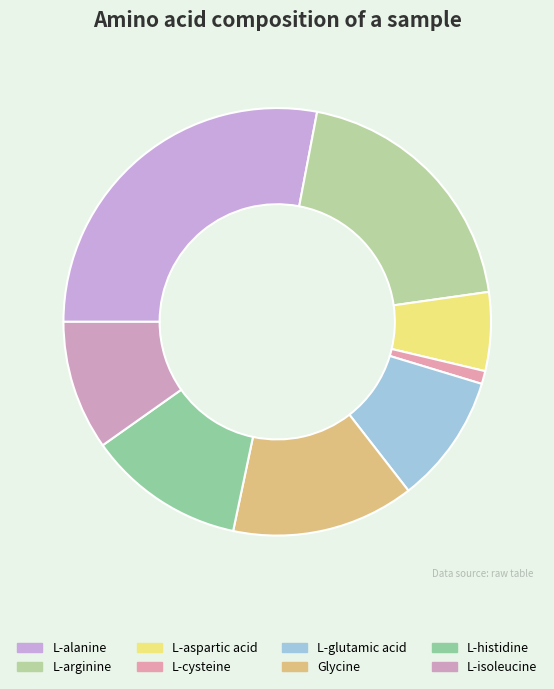

How many slices are in this pie chart?

8